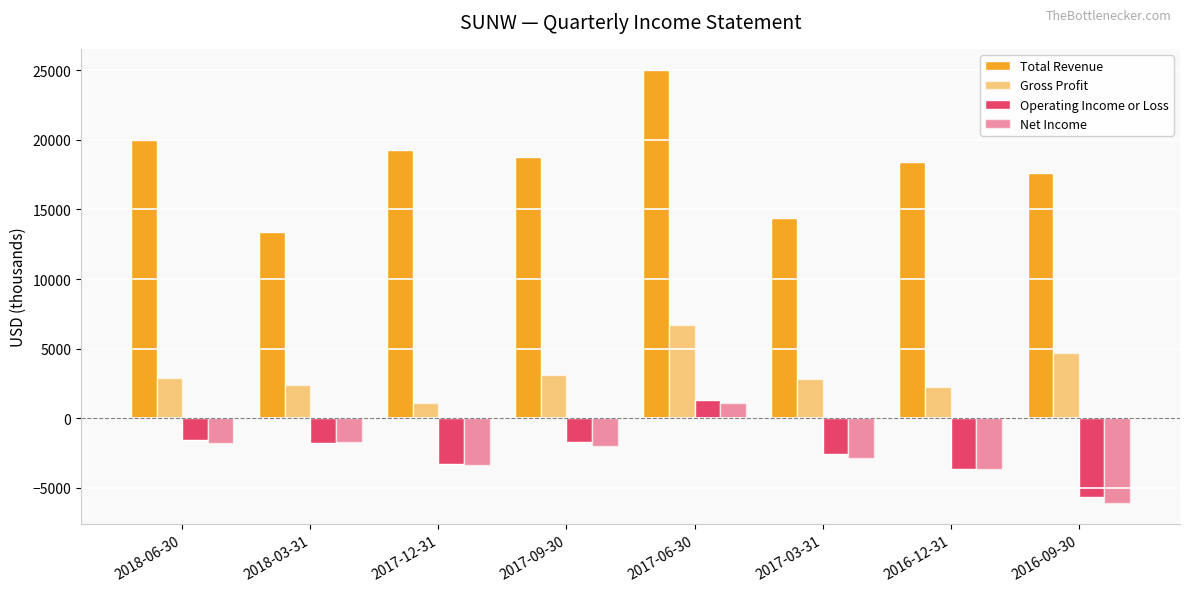

How many data points in Net Income are above -2000?

3